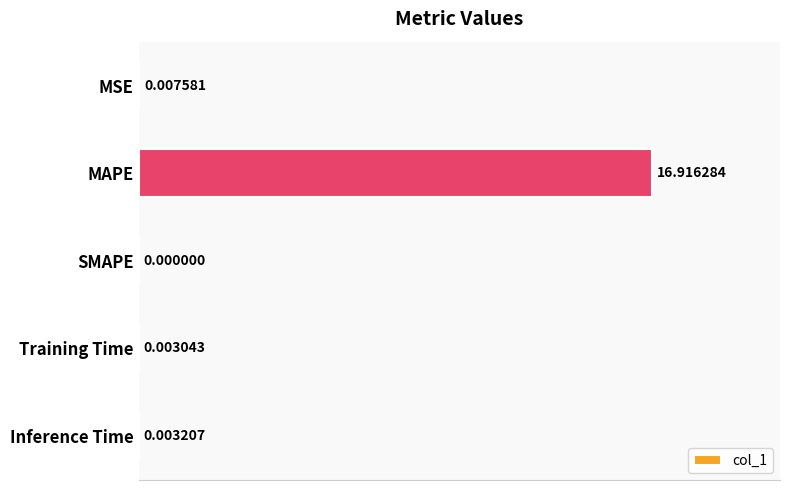

Does the chart contain stacked bars?

No